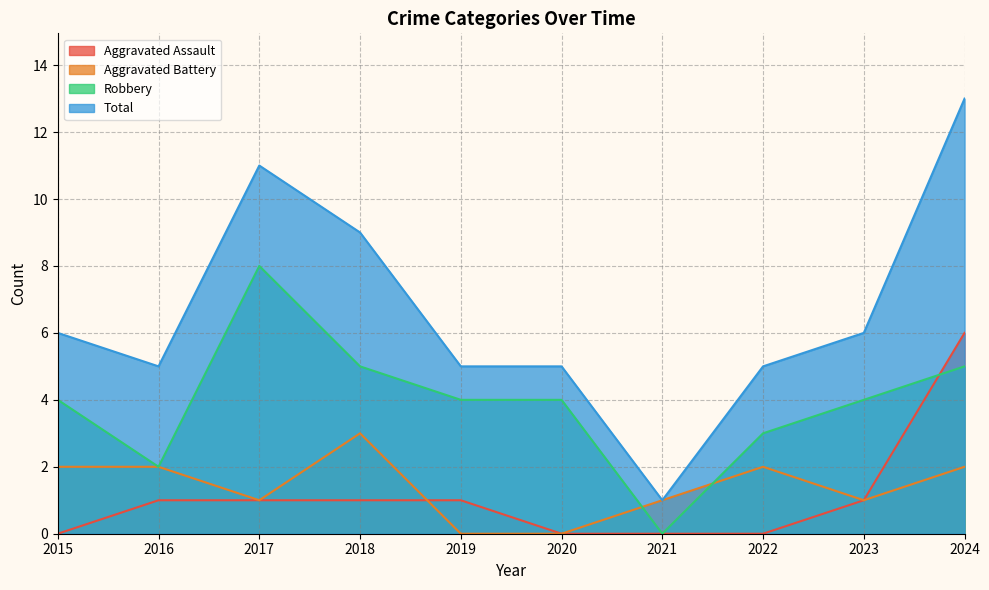

What is the sum of the Total values at 2017 and 2023?

17